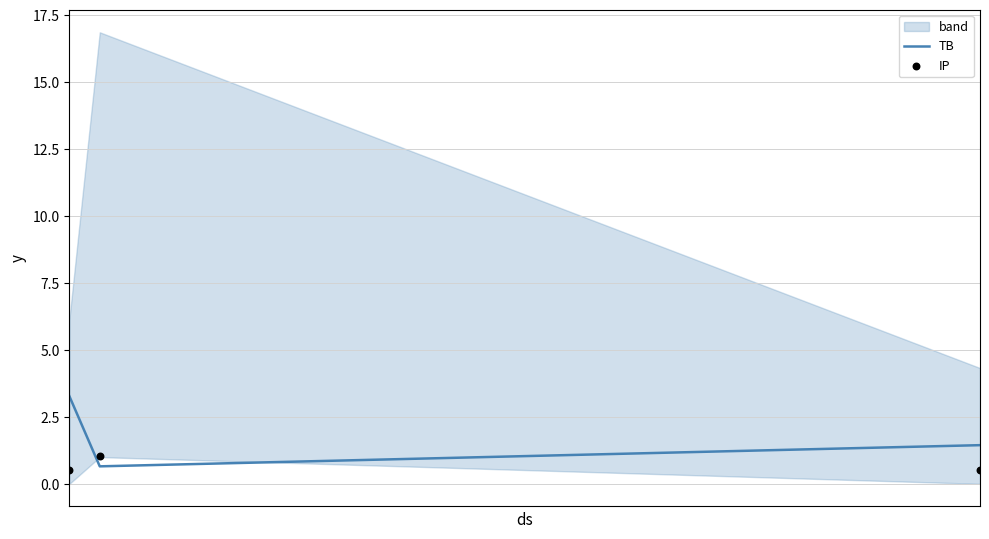

What is the minimum value for TB?

0.7